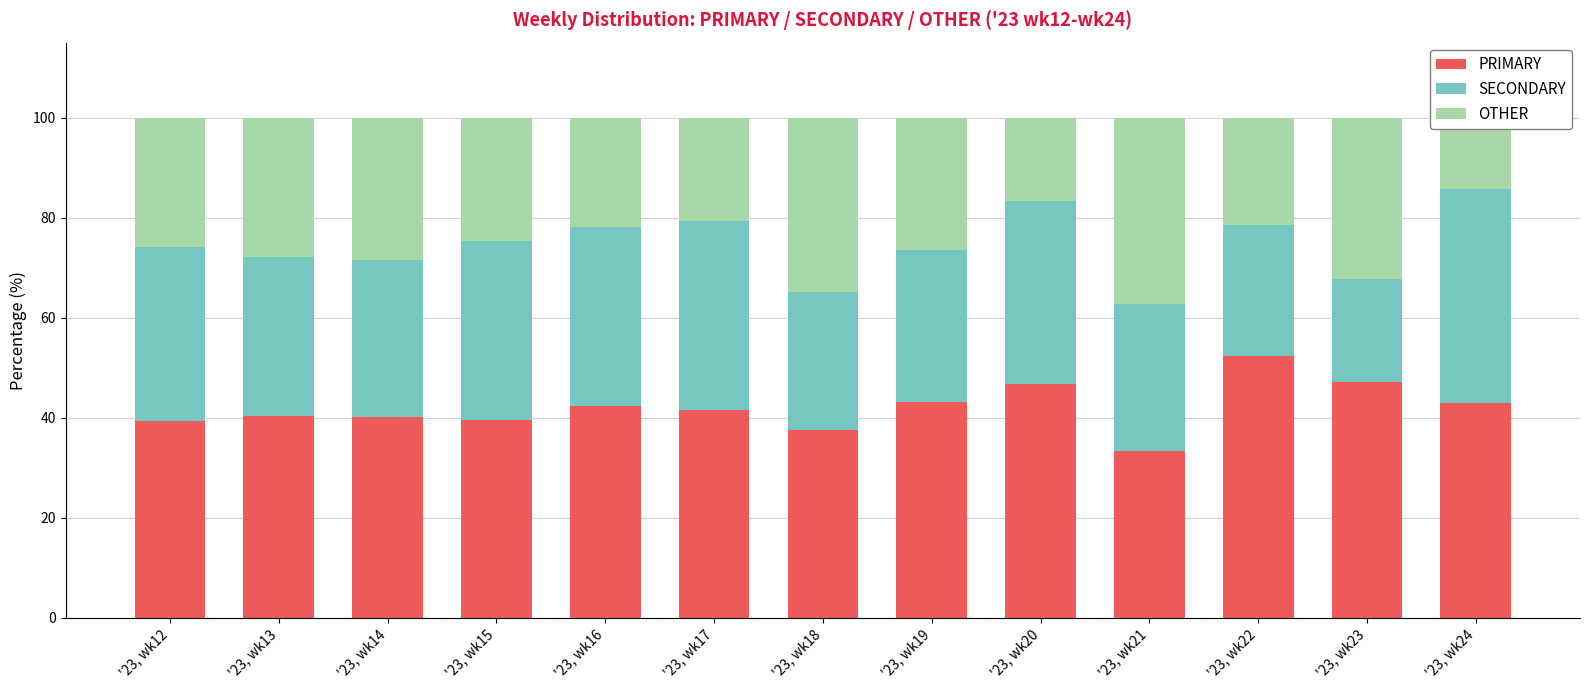

Are the bars horizontal?

No